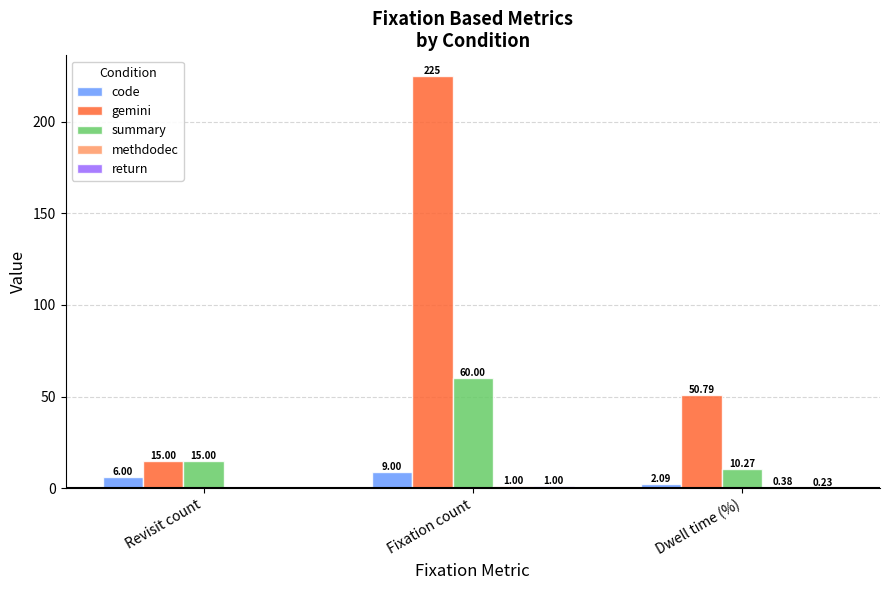

How many series are shown in this chart?

5